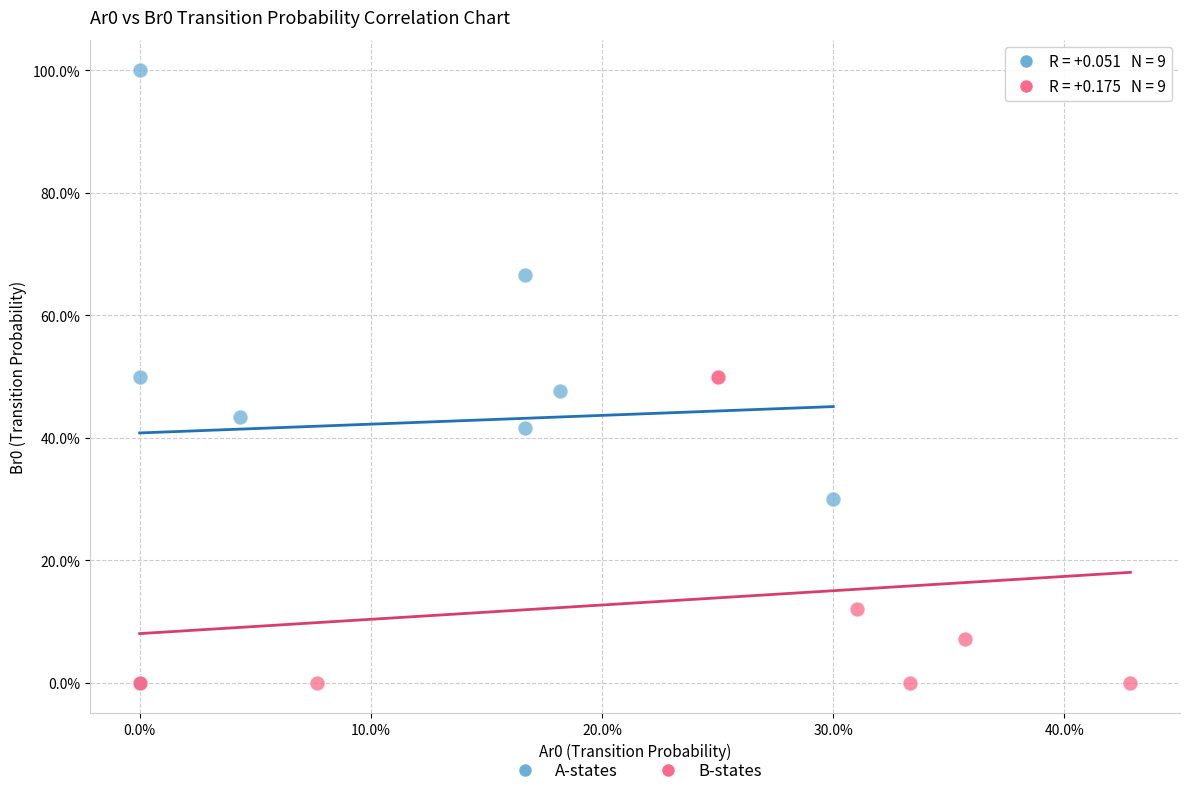

What are all the series names shown in the legend?

A-states, B-states